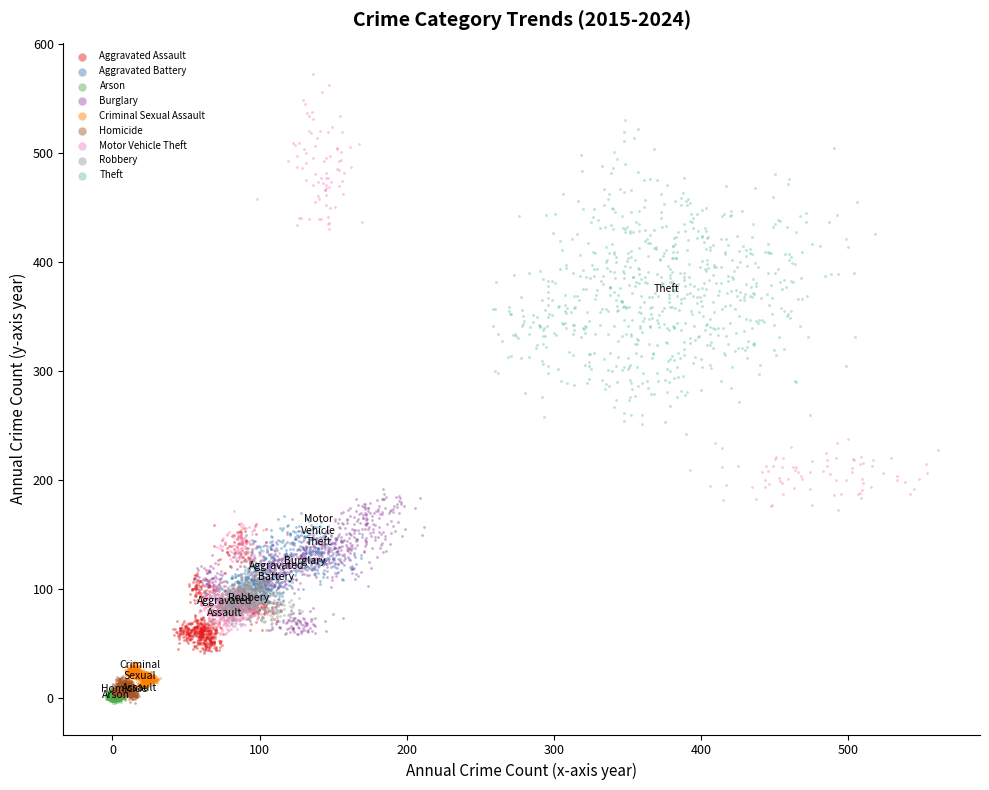

Which series has the widest spread of Y values?

Motor Vehicle Theft